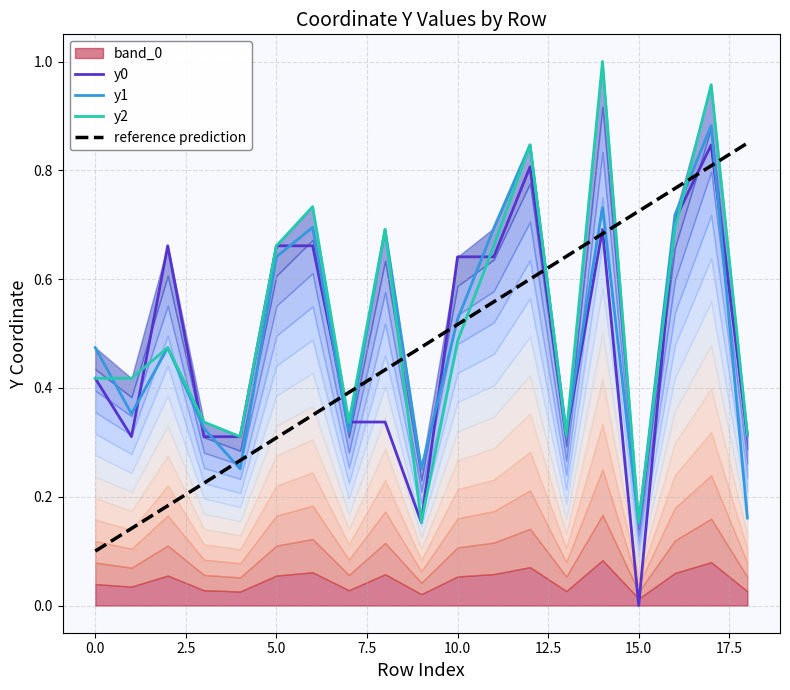

What is the total value across all series at 12?

3.1